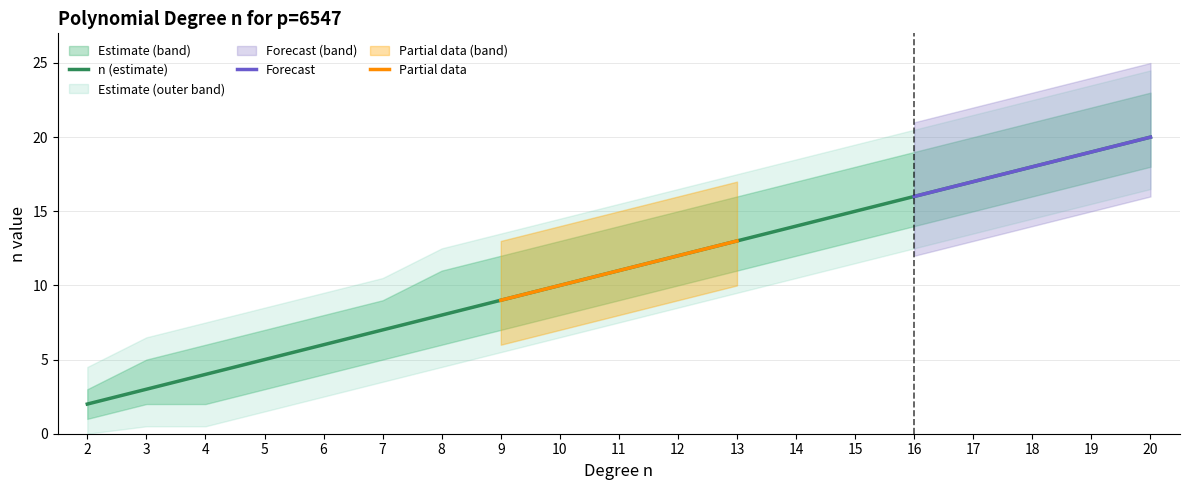

Read the n_lower value at 11, to the nearest 10.

10